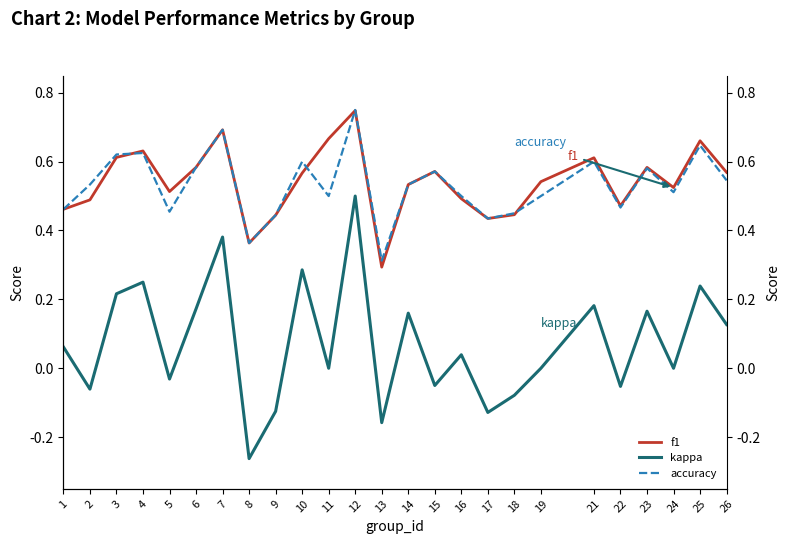

Rank the categories by f1 value from highest to lowest.

12, 7, 11, 25, 4, 3, 21, 6, 23, 15, 26, 10, 19, 14, 24, 5, 16, 2, 22, 1, 18, 9, 17, 8, 13